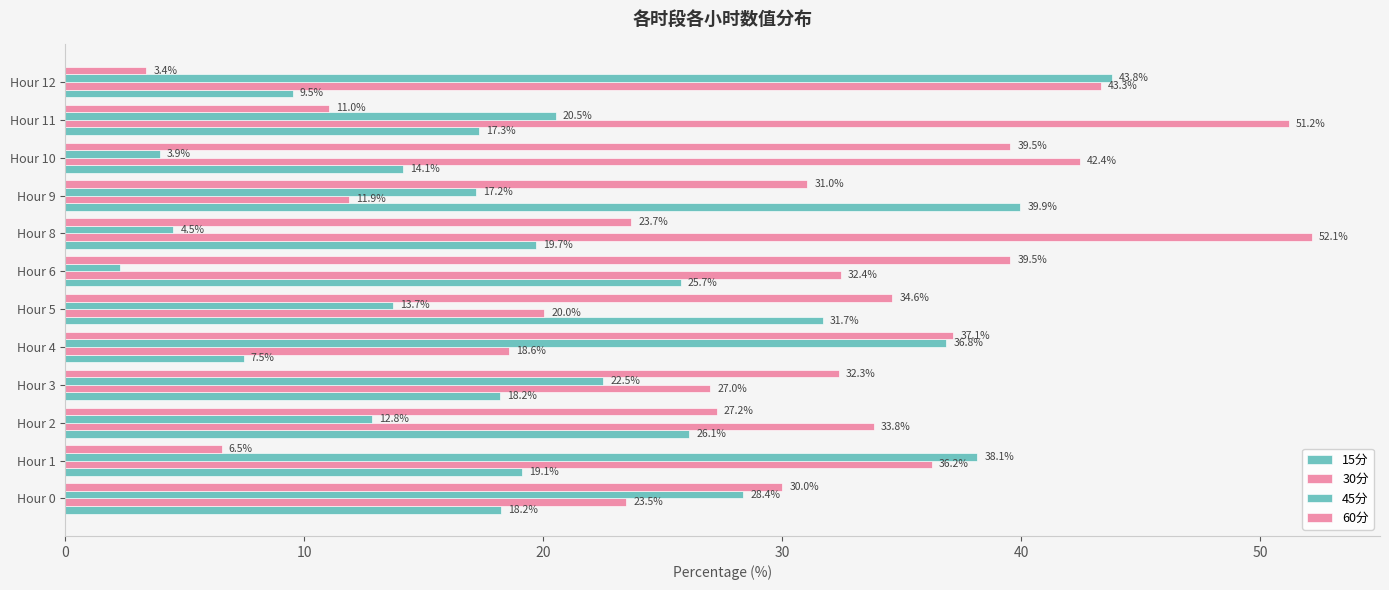

Count the number of categories in the chart.

12